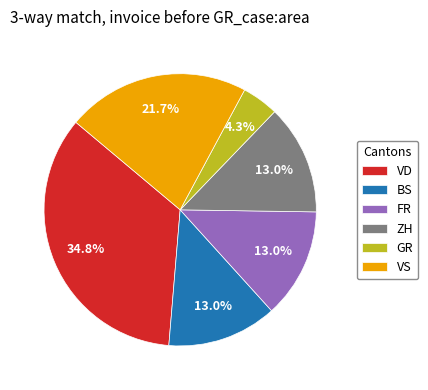

Which has a higher value, ZH or VD?

VD